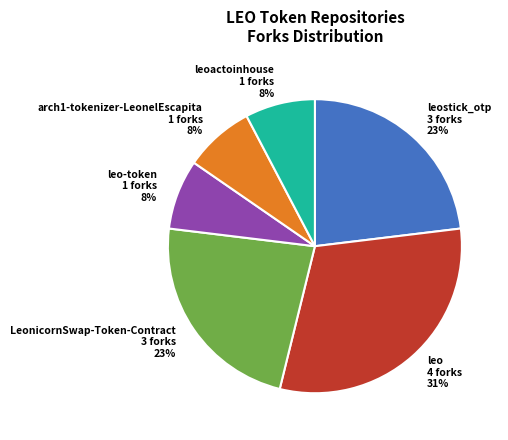

Is it true that LeonicornSwap-Token-Contract is 23% of the pie?

True